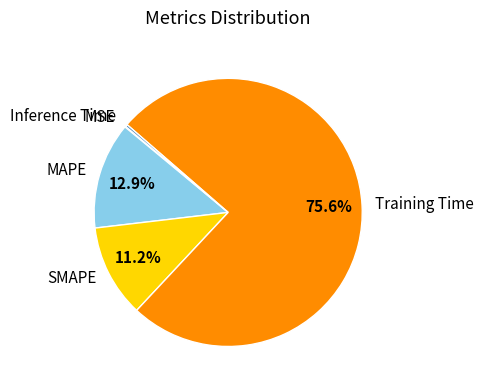

Which category has the biggest portion of the pie?

Training Time